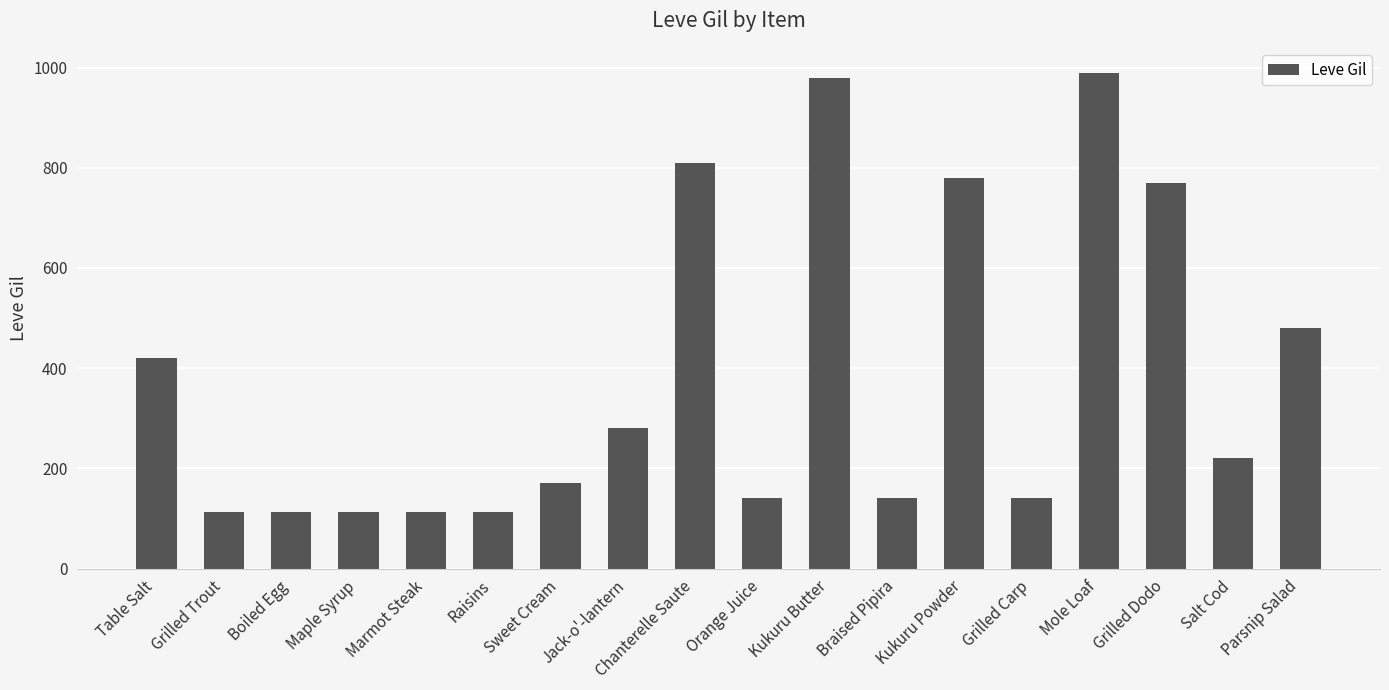

How many data points does each series have?

18